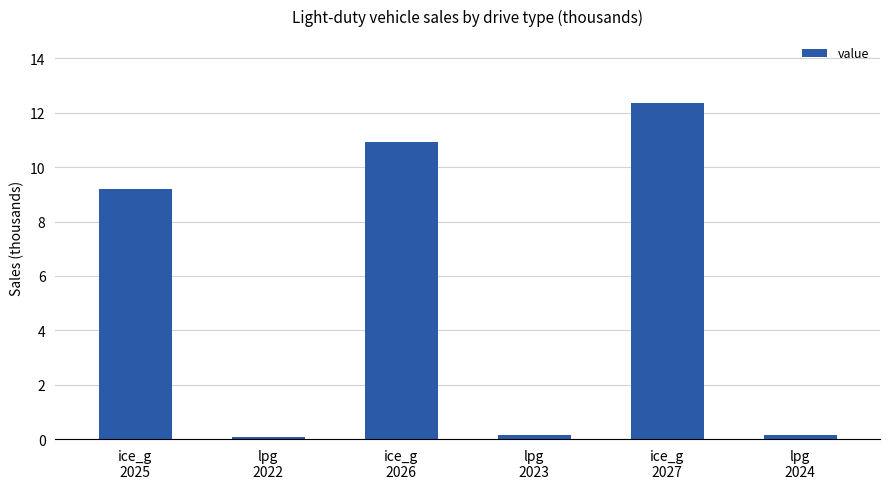

Are the bars grouped side by side (vs. stacked)?

No